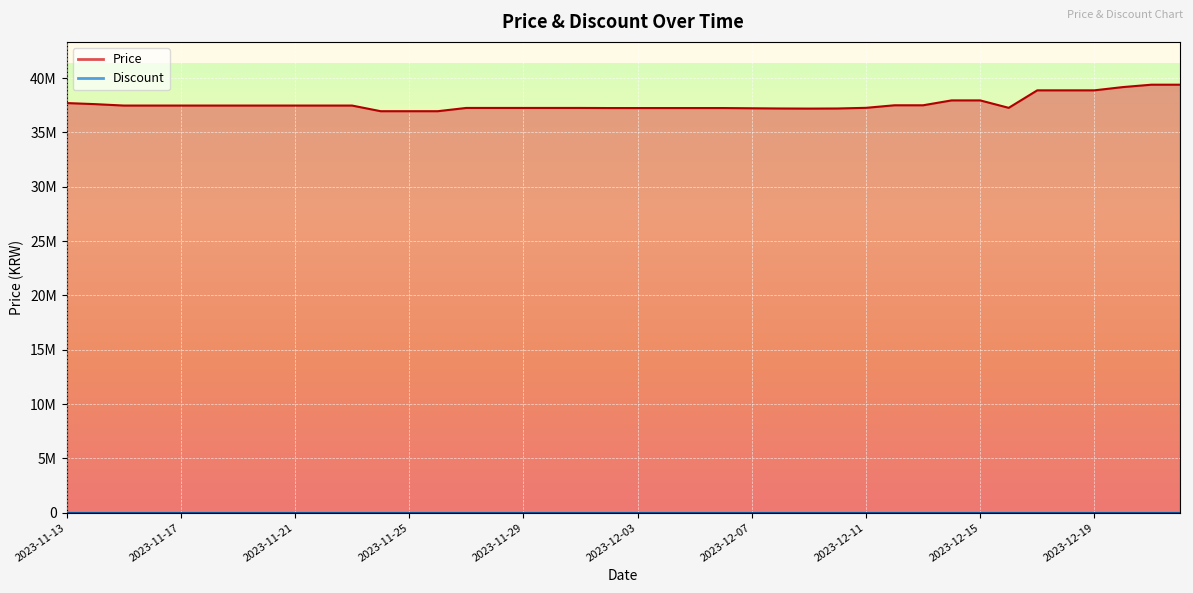

What is the label of the 33rd point from the left?

2023-12-15